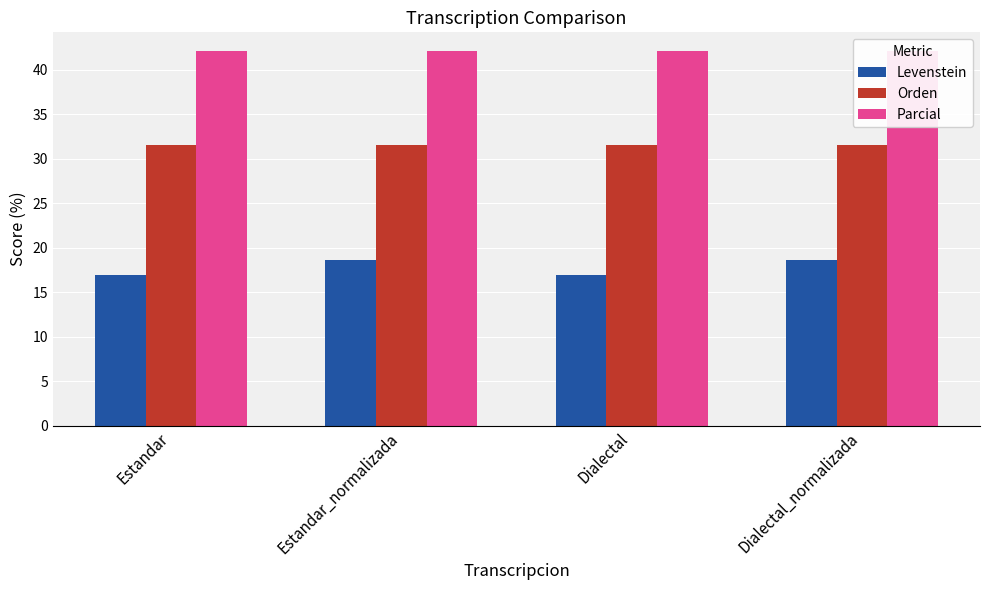

Which series changed the most between Estandar and Estandar_normalizada?

Levenstein